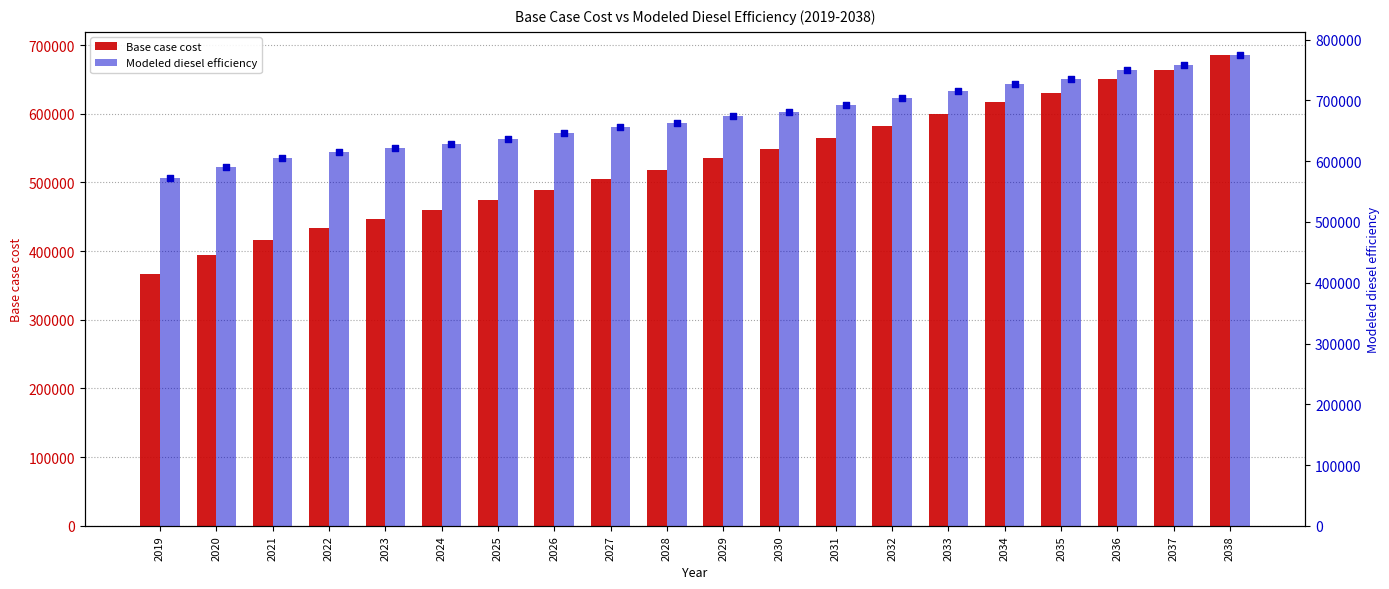

At how many categories does at least one series exceed 695796?

7